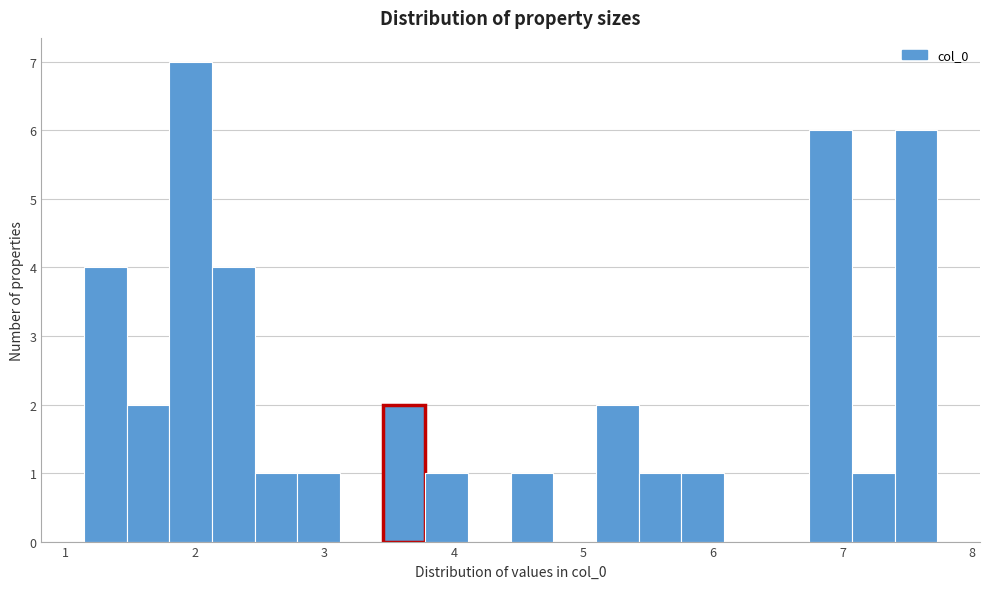

Read against the x-axis, roughly where is the centre of the tallest bar?

2.0